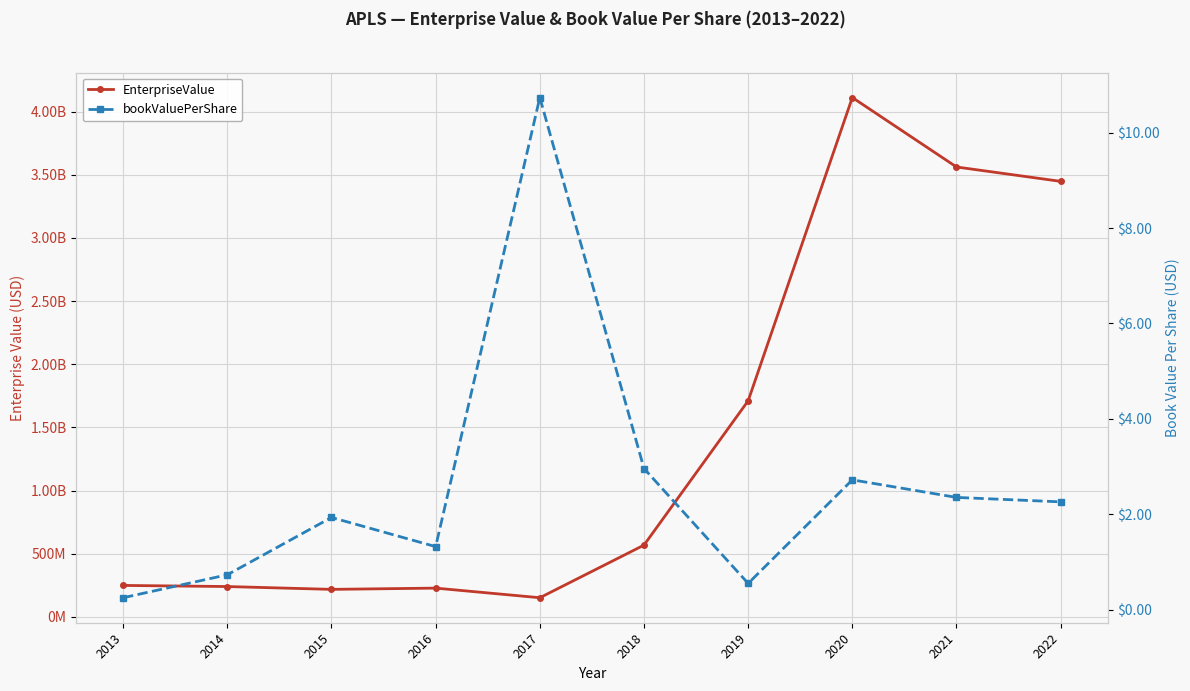

Reading left to right, what are all the values shown in this chart?

EnterpriseValue: 249085082.1	240220448.1	217839897.1	227792161.3	151746410.3	568266125.8	1710499721.0	4111276600.0	3561452880.0	3447590730.0
bookValuePerShare: 0.2	0.7	1.9	1.3	10.7	3.0	0.6	2.7	2.4	2.3